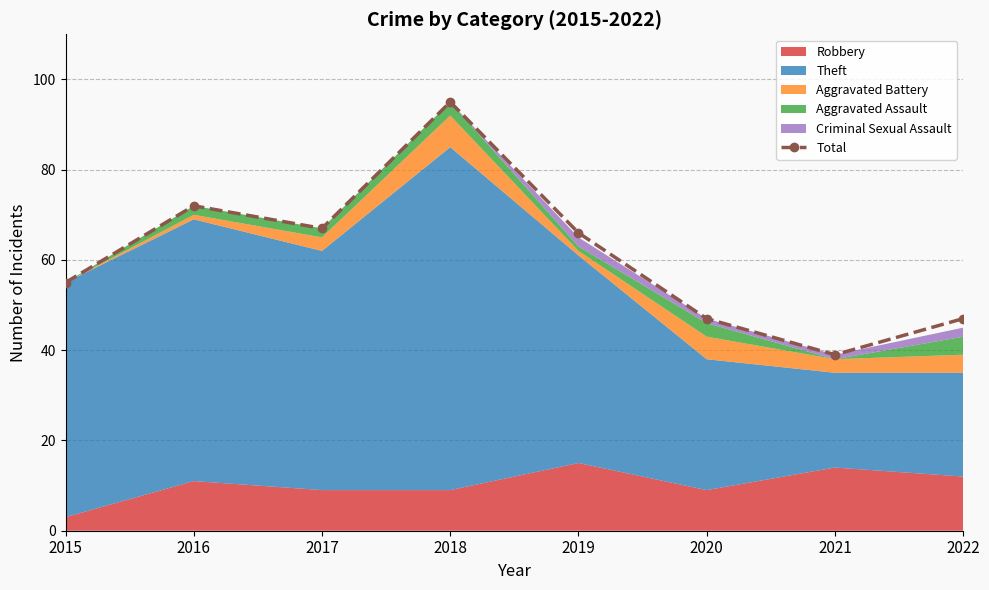

At which label is the value closest to 67?

2017